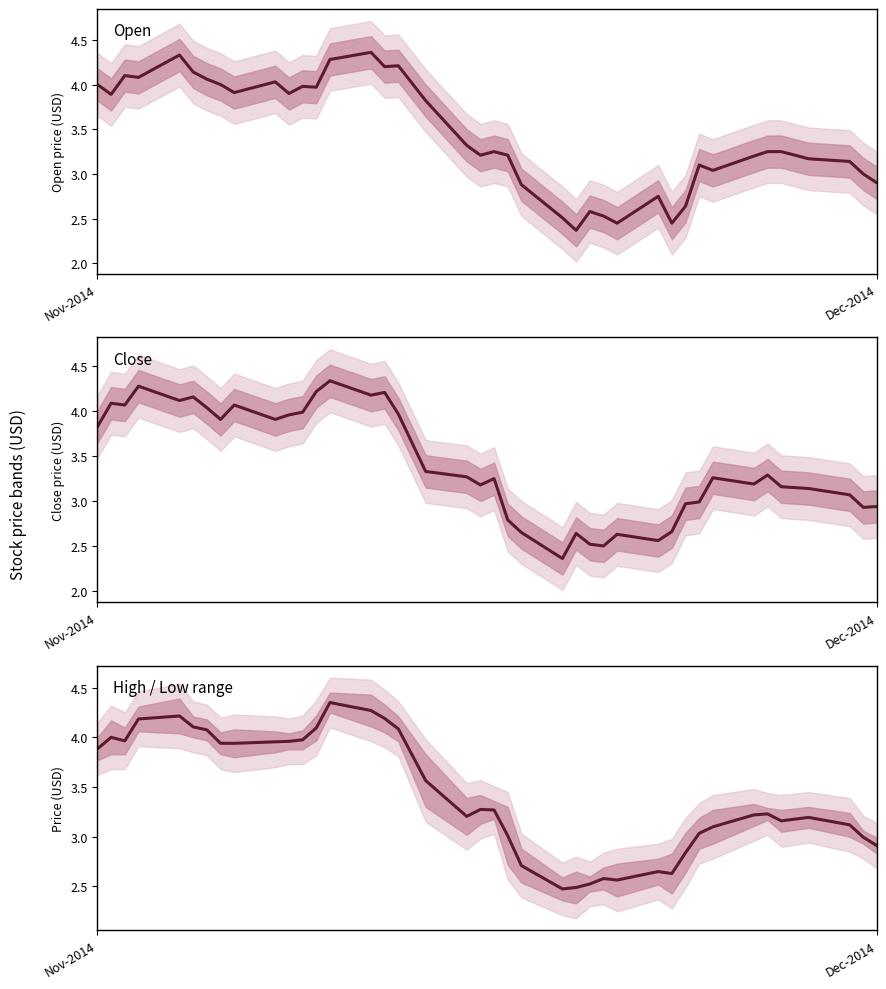

Is it true that Close equals 4.6 at 27?

False